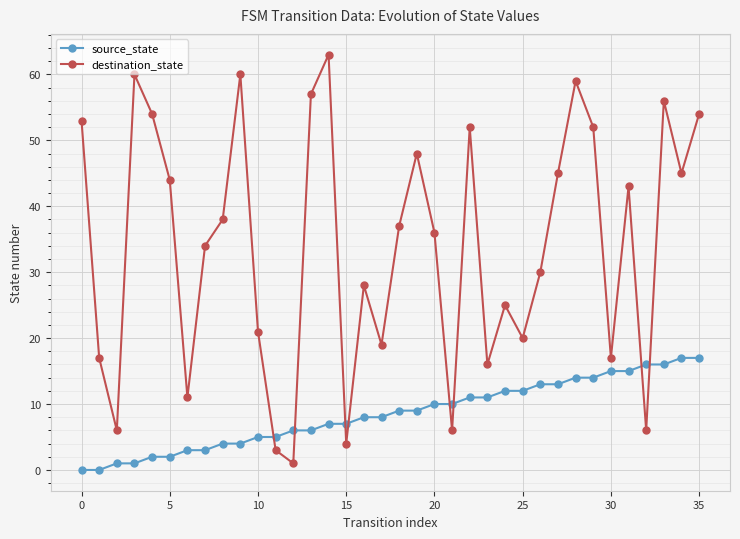

Which series has the largest total across all categories?

destination_state